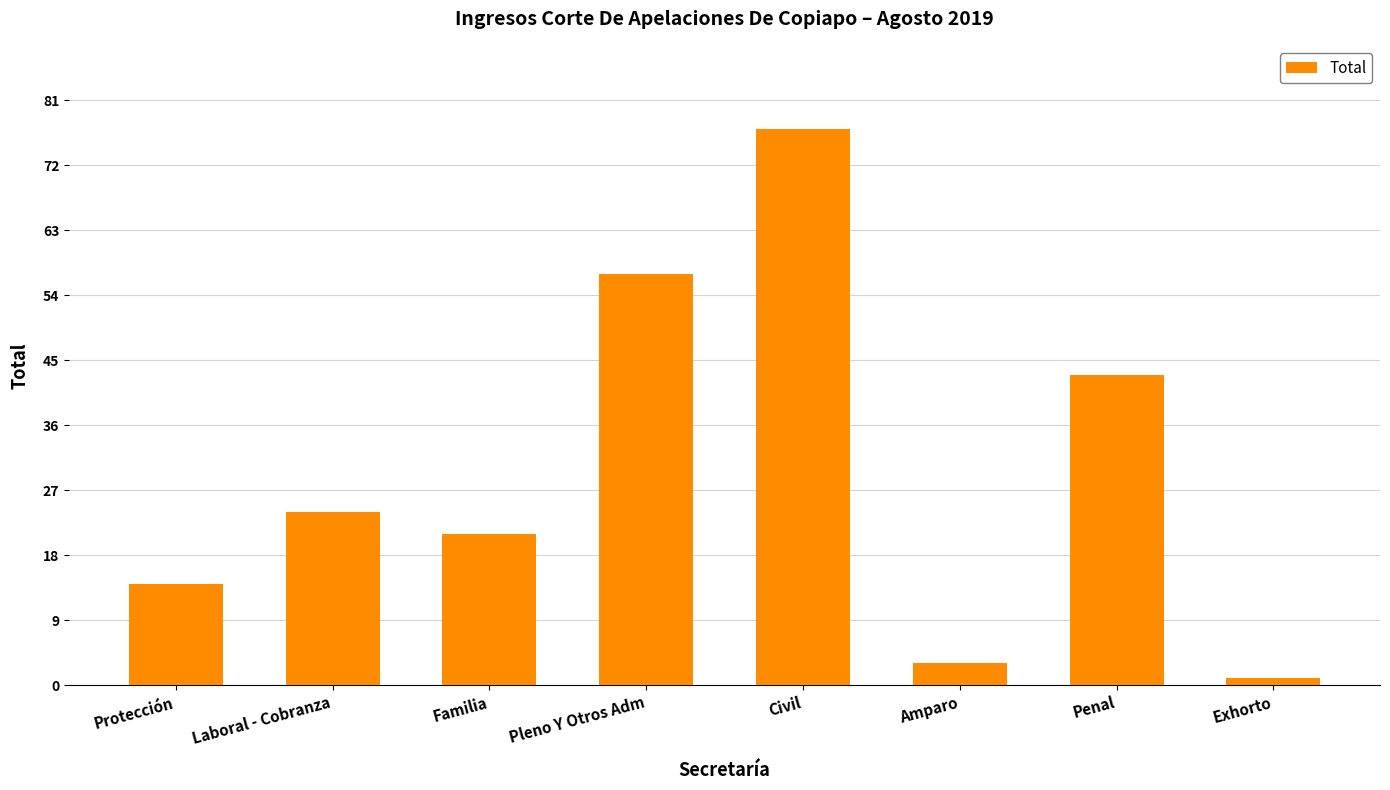

What position from the right is Protección?

8